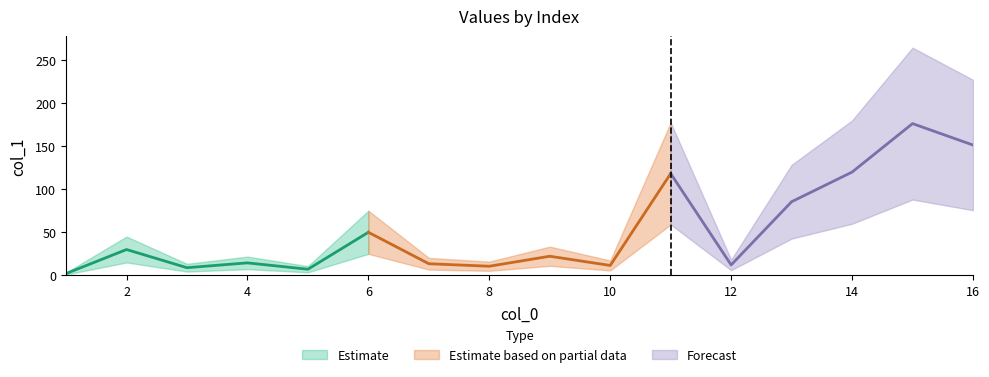

List the labels in order of value, smallest first.

1, 5, 3, 8, 10, 12, 7, 4, 9, 2, 6, 13, 11, 14, 16, 15